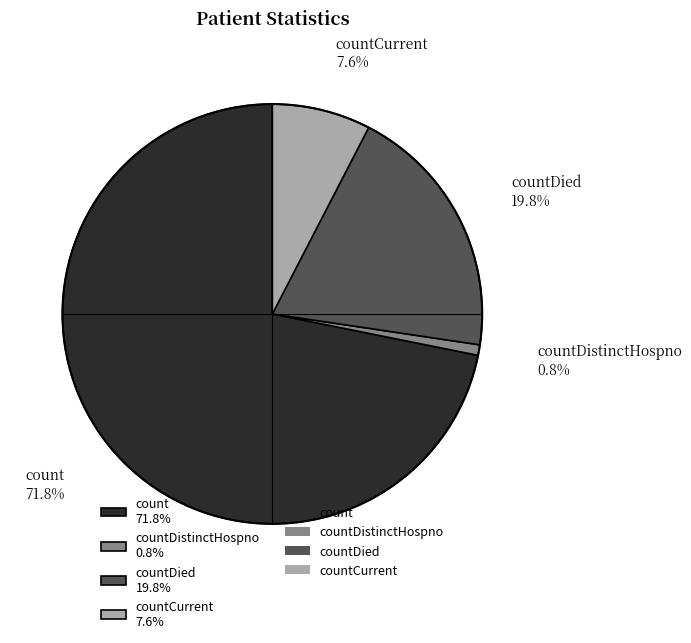

Which has a higher value, countDistinctHospno 0.8% or count 71.8%?

count 71.8%